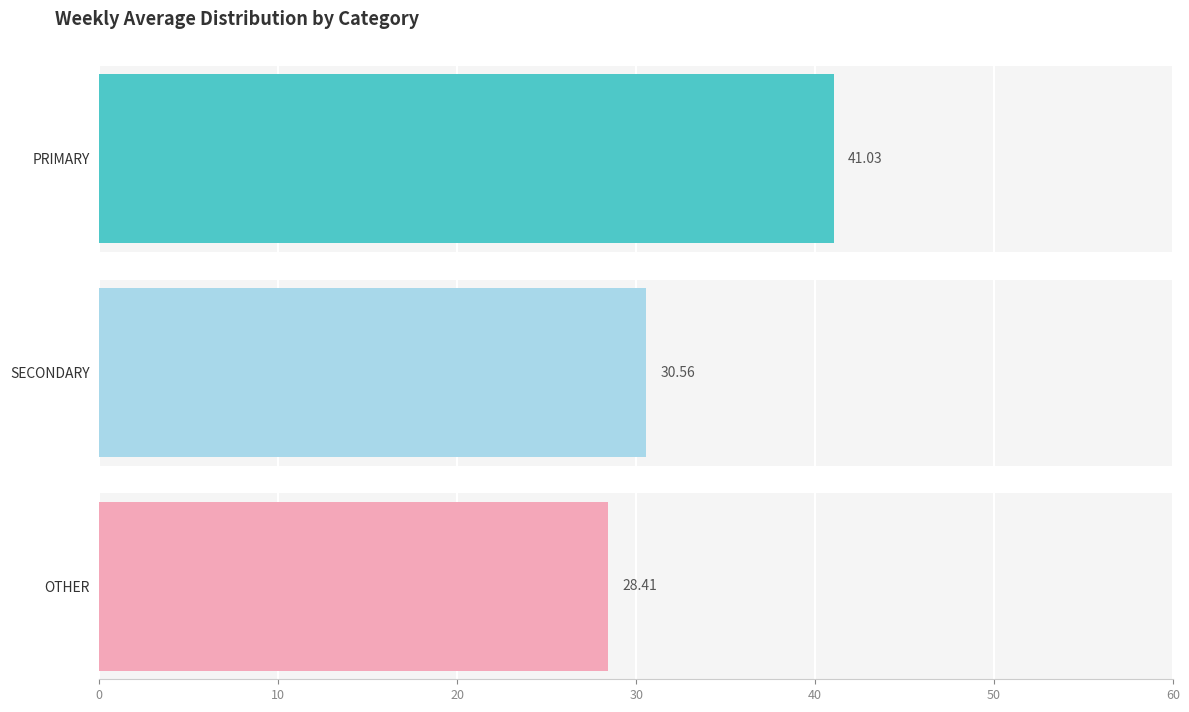

What is the total value across all series at wk40?

100.0